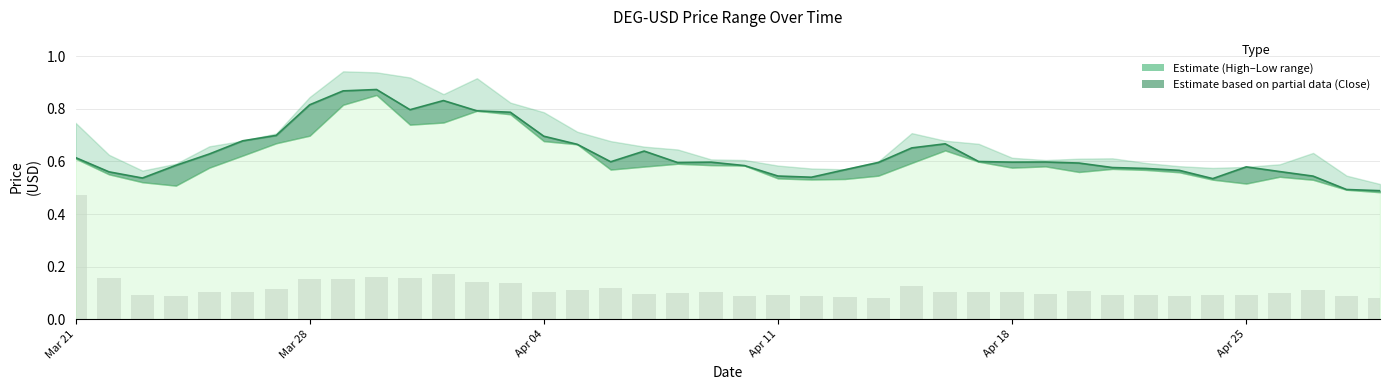

Reading left to right, extract all data points from this chart.

High: 0=0.7	1=0.6	2=0.6	3=0.6	4=0.7	5=0.7	6=0.7	7=0.8	8=0.9	9=0.9	10=0.9	11=0.9	12=0.9	13=0.8	14=0.8	15=0.7	16=0.7	17=0.7	18=0.6	19=0.6	20=0.6	21=0.6	22=0.6	23=0.6	24=0.6	25=0.7	26=0.7	27=0.7	28=0.6	29=0.6	30=0.6	31=0.6	32=0.6	33=0.6	34=0.6	35=0.6	36=0.6	37=0.6	38=0.5	39=0.5
Close: 0=0.6	1=0.6	2=0.5	3=0.6	4=0.6	5=0.7	6=0.7	7=0.8	8=0.9	9=0.9	10=0.8	11=0.8	12=0.8	13=0.8	14=0.7	15=0.7	16=0.6	17=0.6	18=0.6	19=0.6	20=0.6	21=0.5	22=0.5	23=0.6	24=0.6	25=0.7	26=0.7	27=0.6	28=0.6	29=0.6	30=0.6	31=0.6	32=0.6	33=0.6	34=0.5	35=0.6	36=0.6	37=0.5	38=0.5	39=0.5
Low: 0=0.6	1=0.6	2=0.5	3=0.5	4=0.6	5=0.6	6=0.7	7=0.7	8=0.8	9=0.9	10=0.7	11=0.7	12=0.8	13=0.8	14=0.7	15=0.7	16=0.6	17=0.6	18=0.6	19=0.6	20=0.6	21=0.5	22=0.5	23=0.5	24=0.5	25=0.6	26=0.6	27=0.6	28=0.6	29=0.6	30=0.6	31=0.6	32=0.6	33=0.6	34=0.5	35=0.5	36=0.5	37=0.5	38=0.5	39=0.5